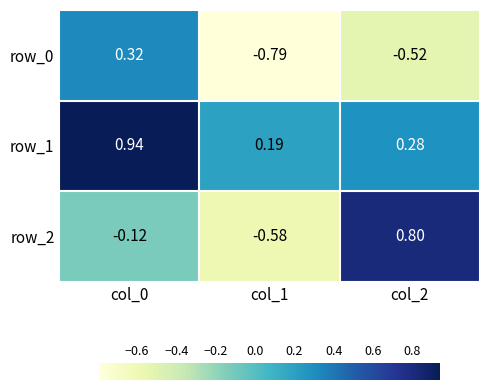

How many values in row_2 are above zero?

1